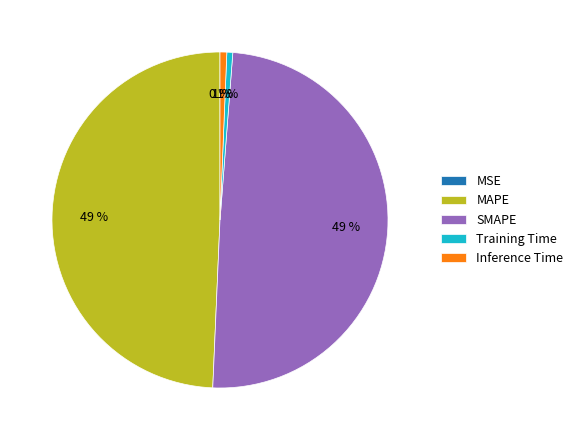

To the nearest percent, what percentage of the pie is Training Time?

1%